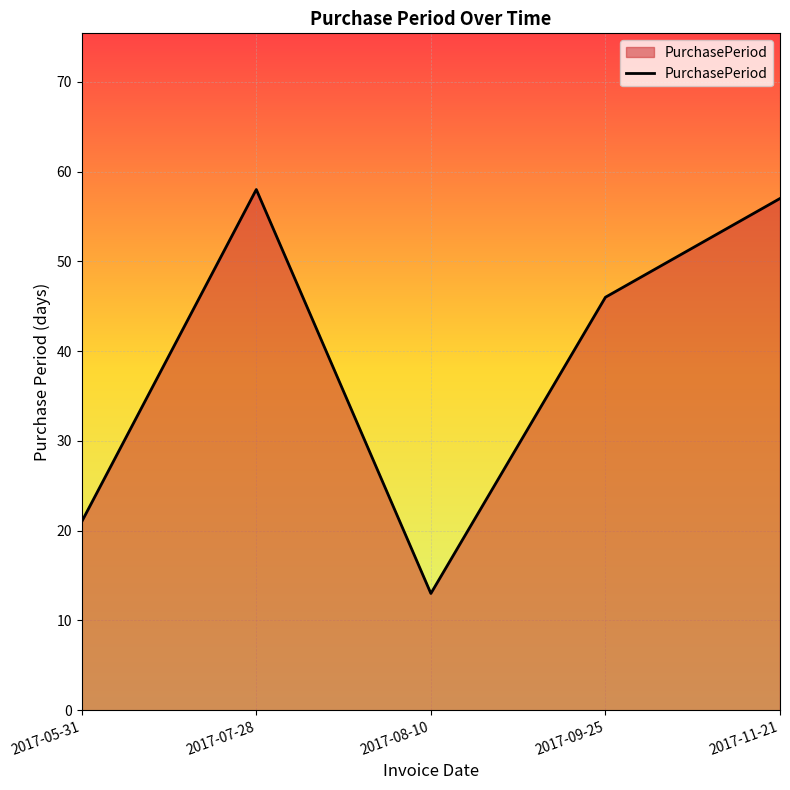

What is the difference between the second highest and second lowest values?

36